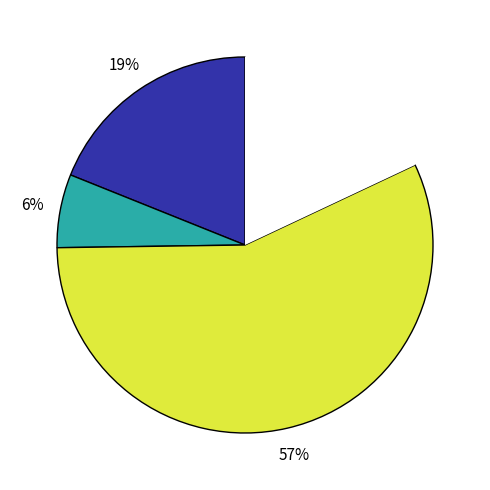

Is there a majority slice in this chart?

Yes